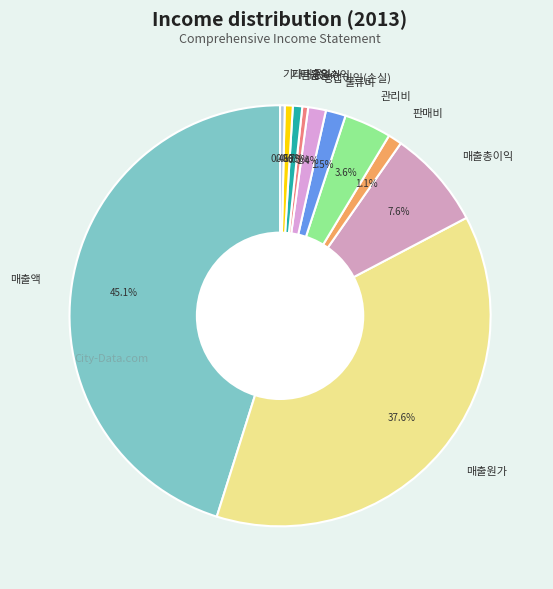

To the nearest percent, what percentage of the pie is 관리비?

4%